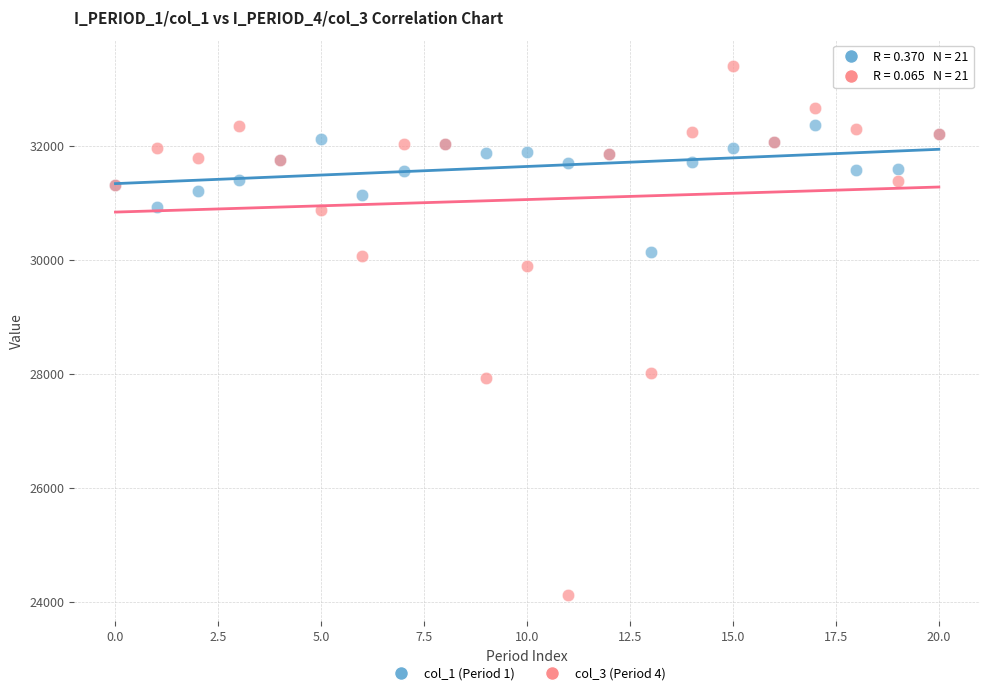

Which series contains the highest Y value?

col_3 (Period 4)